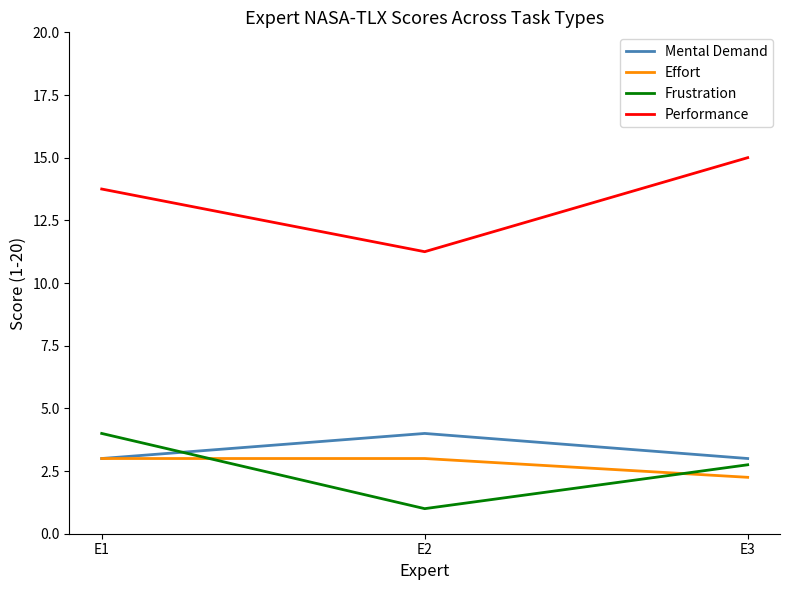

How many Frustration values are between 1 and 4?

3